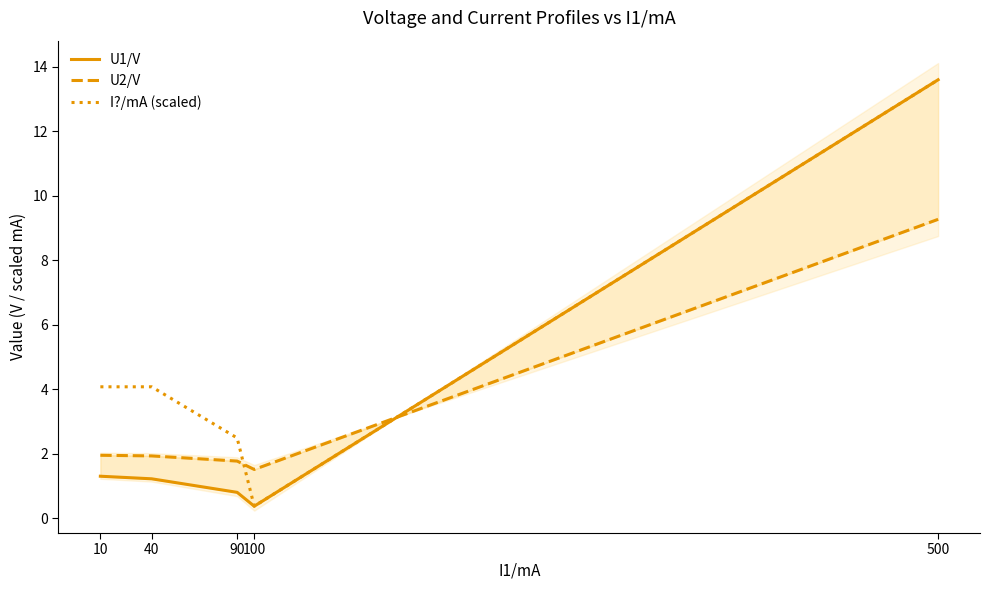

True or false: I?/mA (scaled) has a value of 23.0 at 500.

False